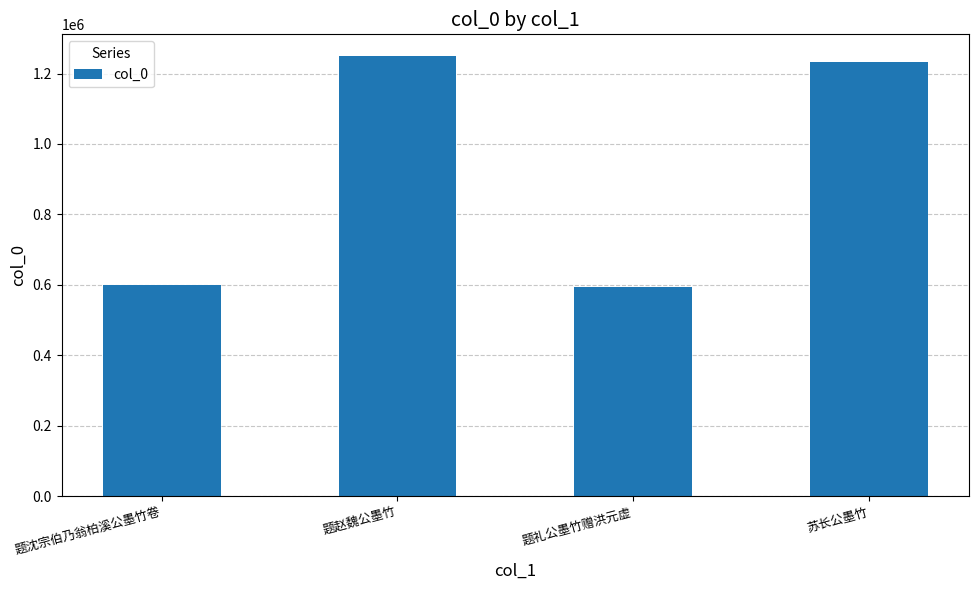

Where does the data first go above 1232786?

题赵魏公墨竹